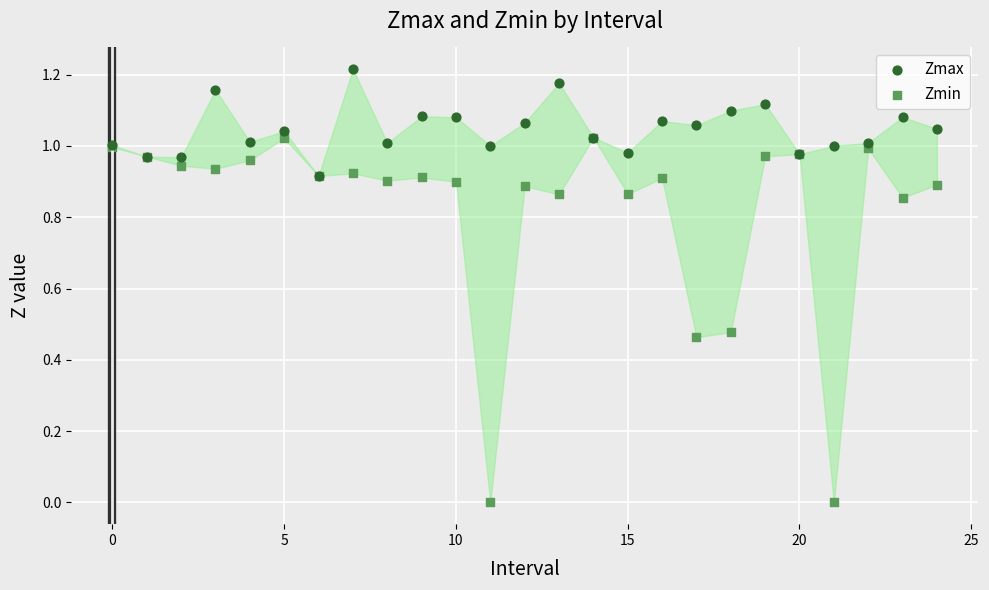

Which series reaches the maximum Y coordinate?

Zmax